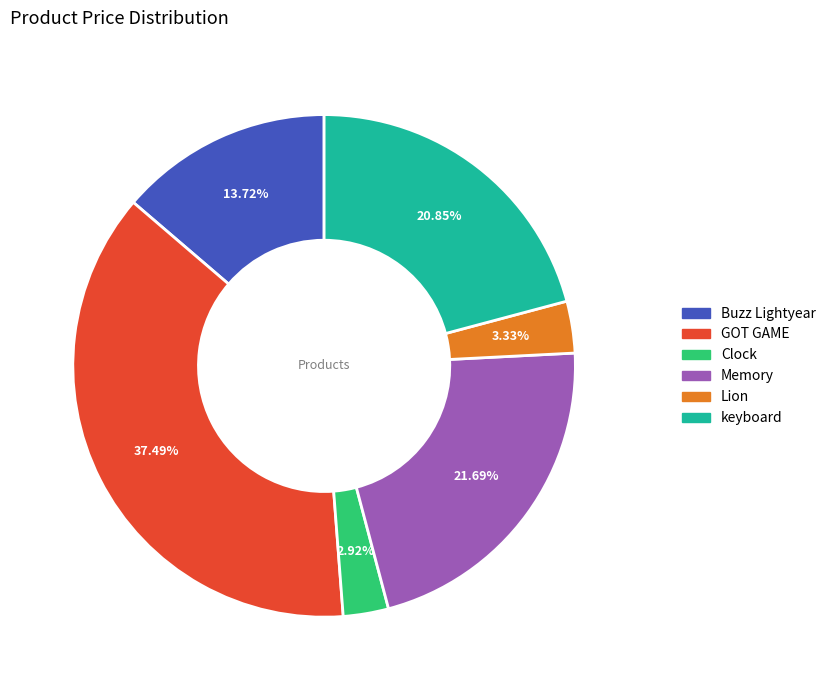

To the nearest percent, what is the combined percentage of keyboard and Memory?

43%